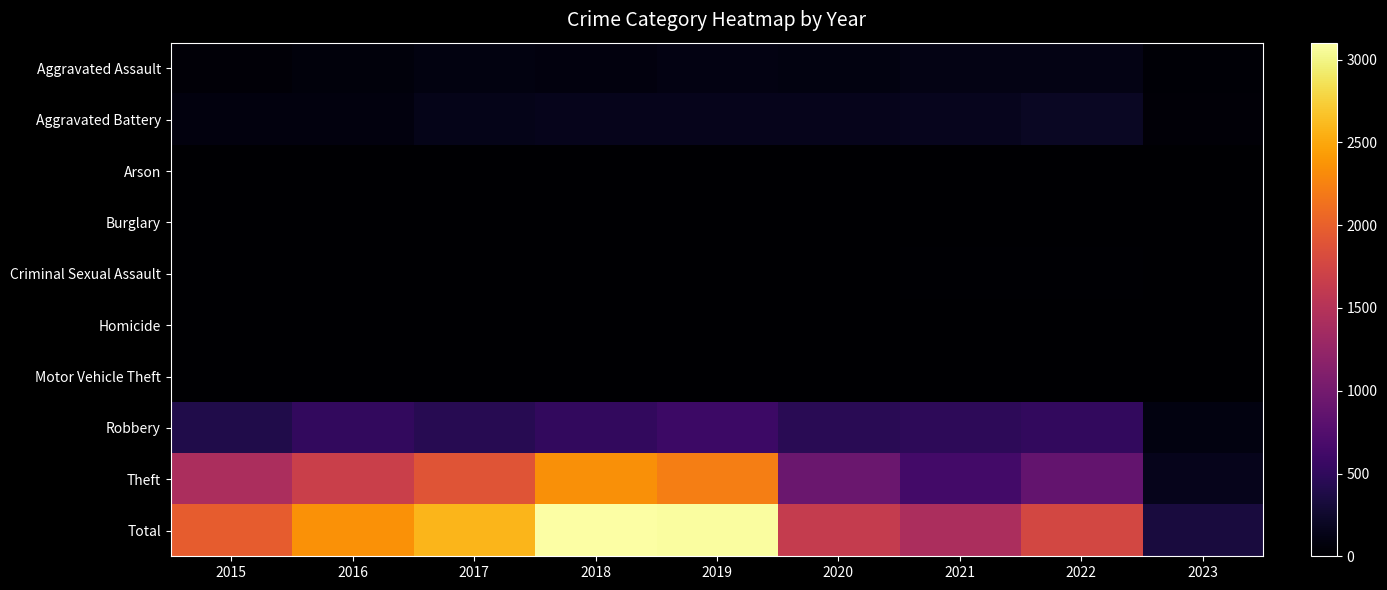

What is the difference between the highest and lowest values at 2020?

1634